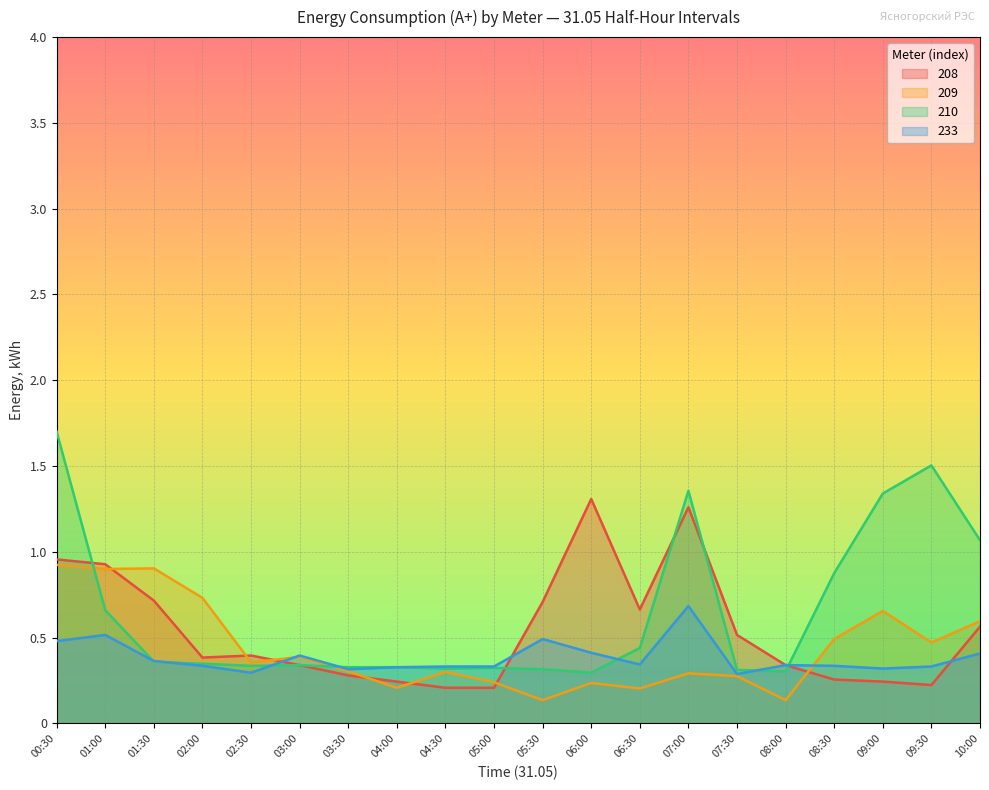

The 233 series shows 0.7 at 06:00. True or false?

False